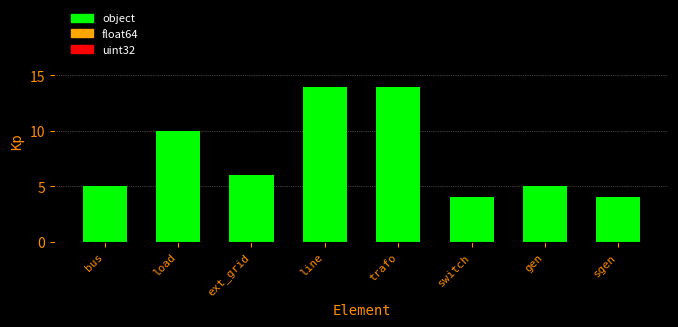

What position from the right is bus?

8